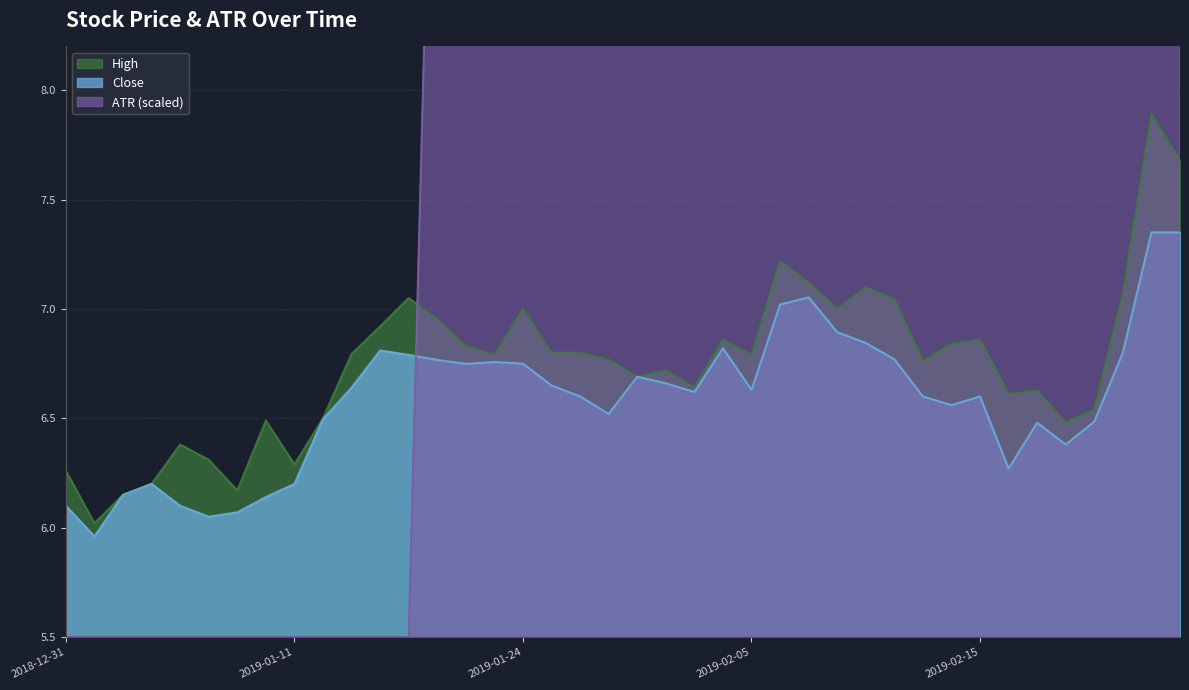

Which series changed the most between 2019-01-16 and 2019-02-21?

ATR